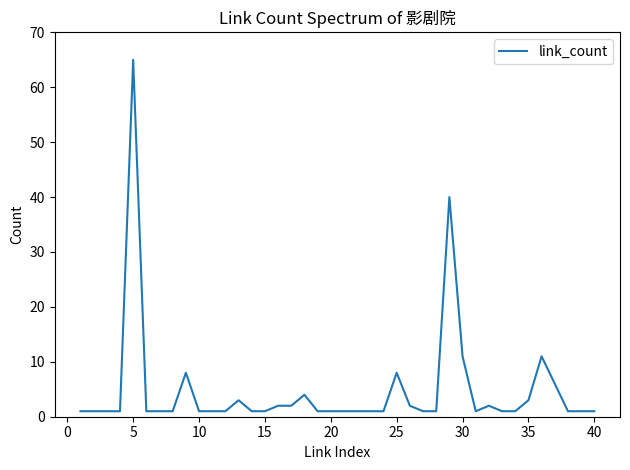

What is the sum of all values?

193